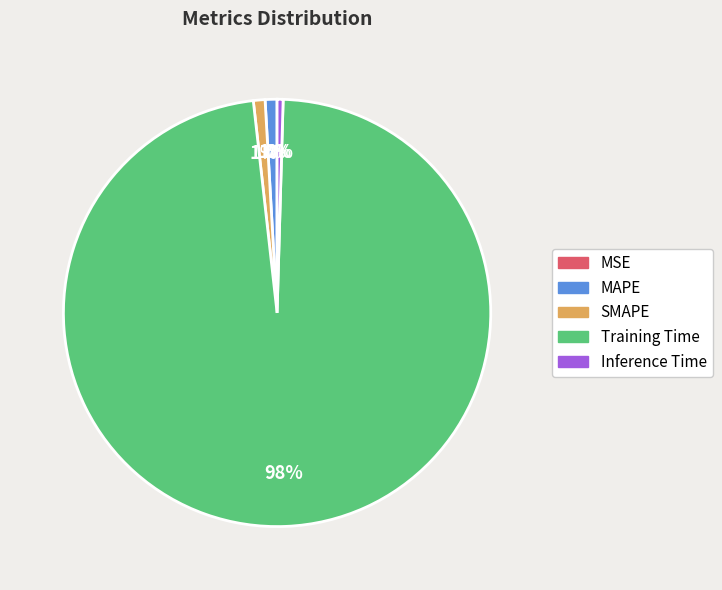

True or false: Training Time accounts for 93% of the total.

False